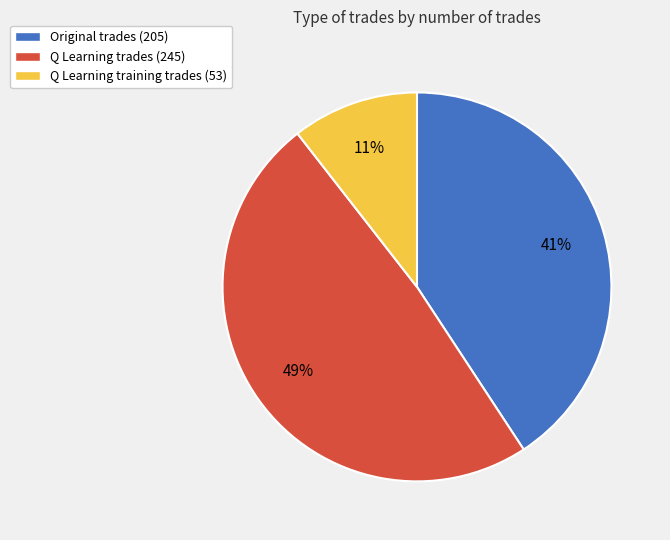

Is there a majority slice in this chart?

No